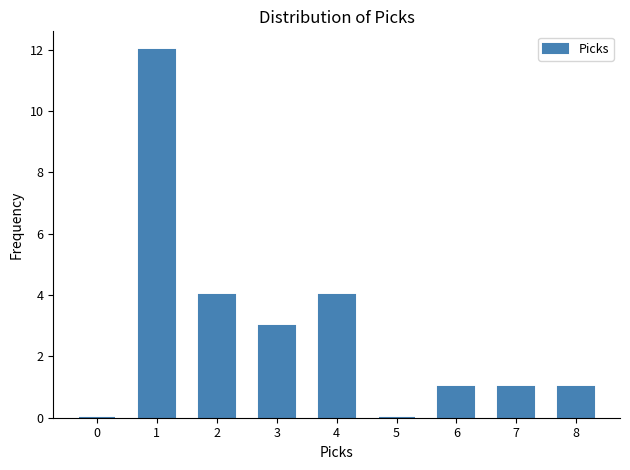

Reading right to left, transcribe all the data shown in this chart.

8=1	7=1	6=1	5=0	4=4	3=3	2=4	1=12	0=0